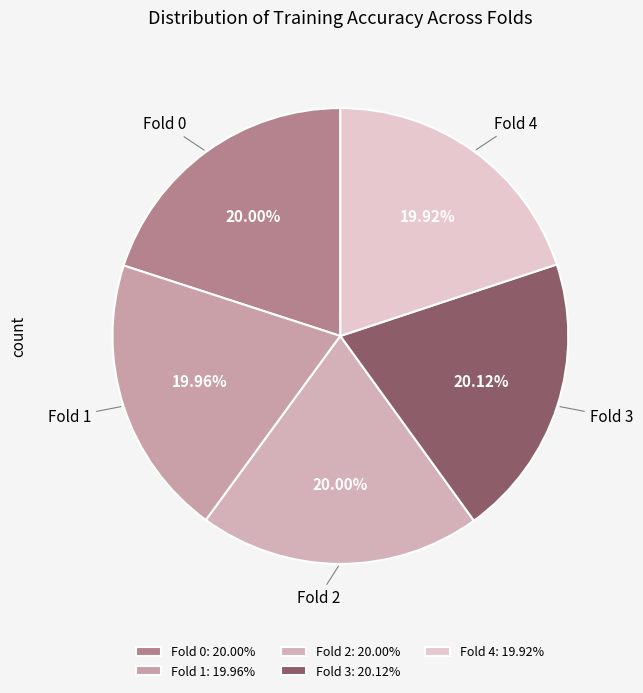

What percentage is the Fold 1 slice, to the nearest percent?

20%